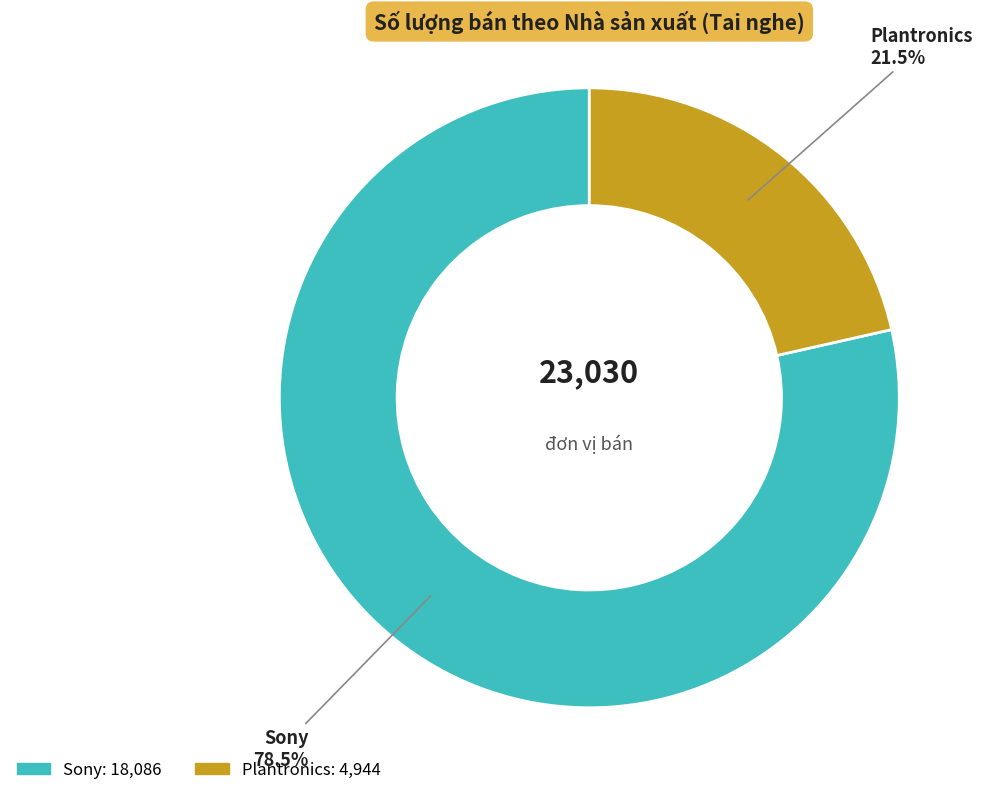

How much of the chart is everything except Sony?

21.5%